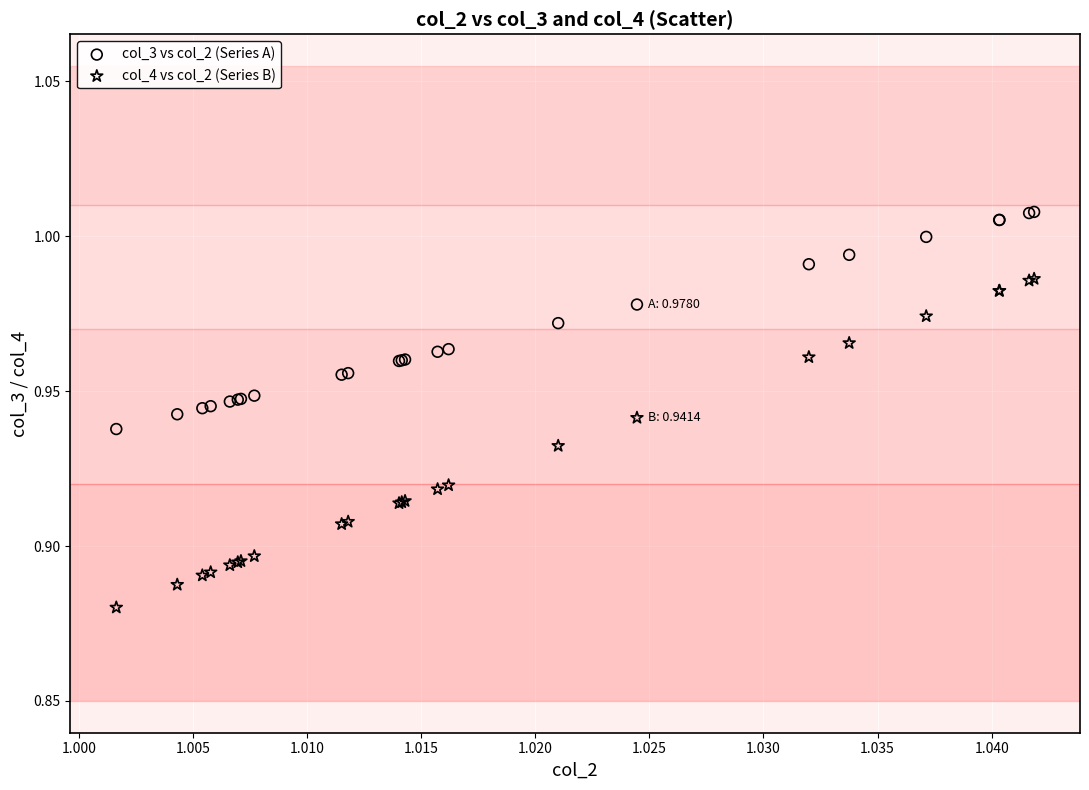

Which series reaches the maximum Y coordinate?

col_3 vs col_2 (Series A)